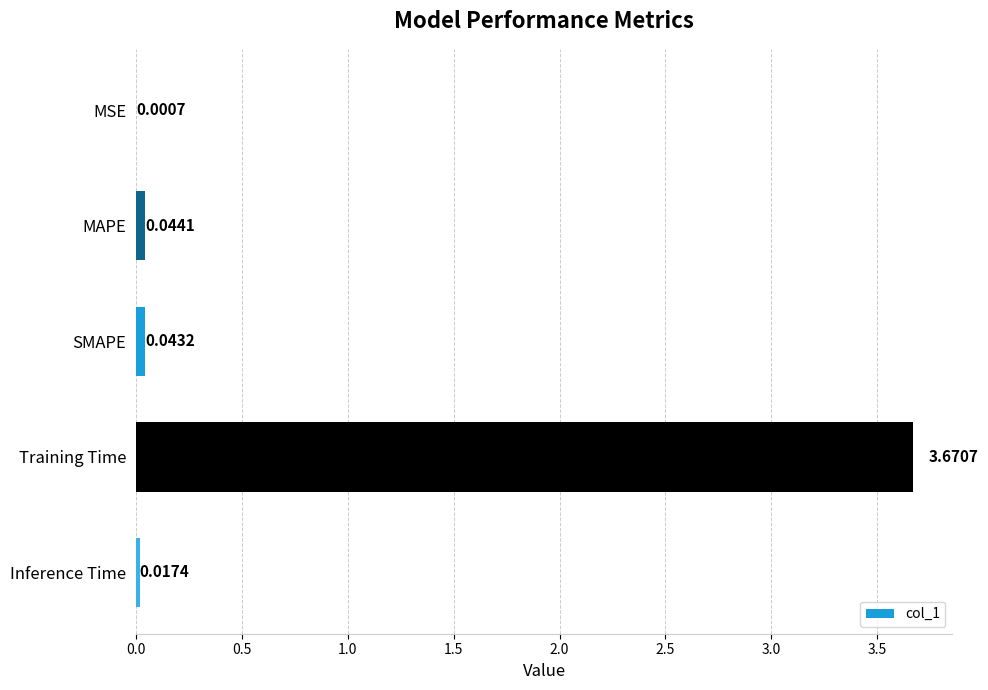

What is the sum of all values?

3.8